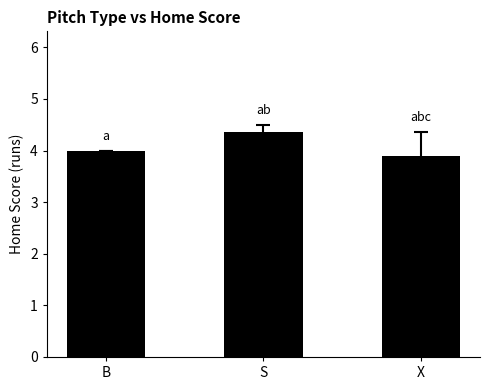

Are the bars horizontal?

No